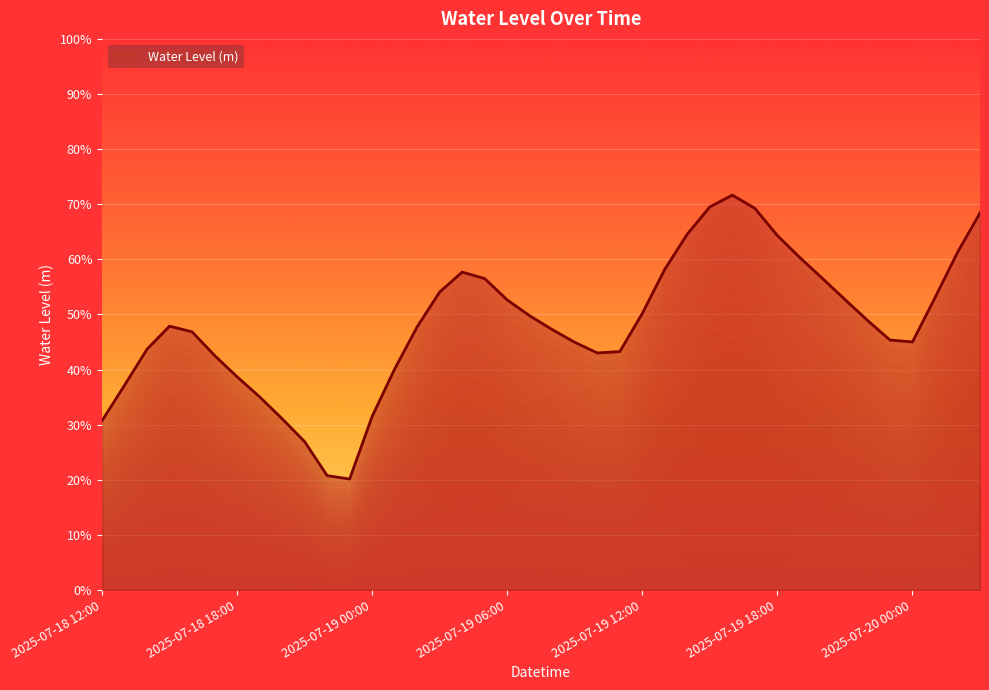

Does the chart display data point markers on the line(s)?

No